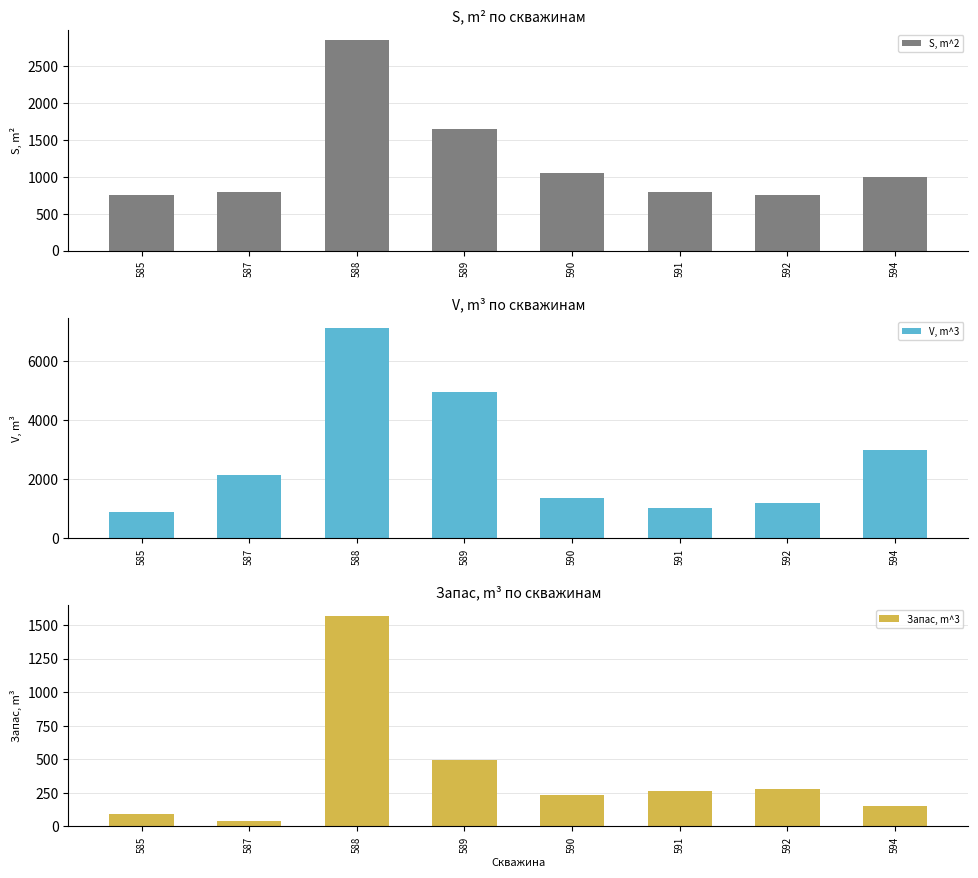

Reading right to left, what are all the values shown in this chart?

S, m^2: 1000.0	750.0	800.0	1050.0	1650.0	2850.0	800.0	750.0
V, m^3: 3000.0	1200.0	1040.0	1365.0	4950.0	7125.0	2160.0	900.0
Запас, m^3: 150.0	276.0	260.0	232.1	495.0	1567.5	43.2	90.0